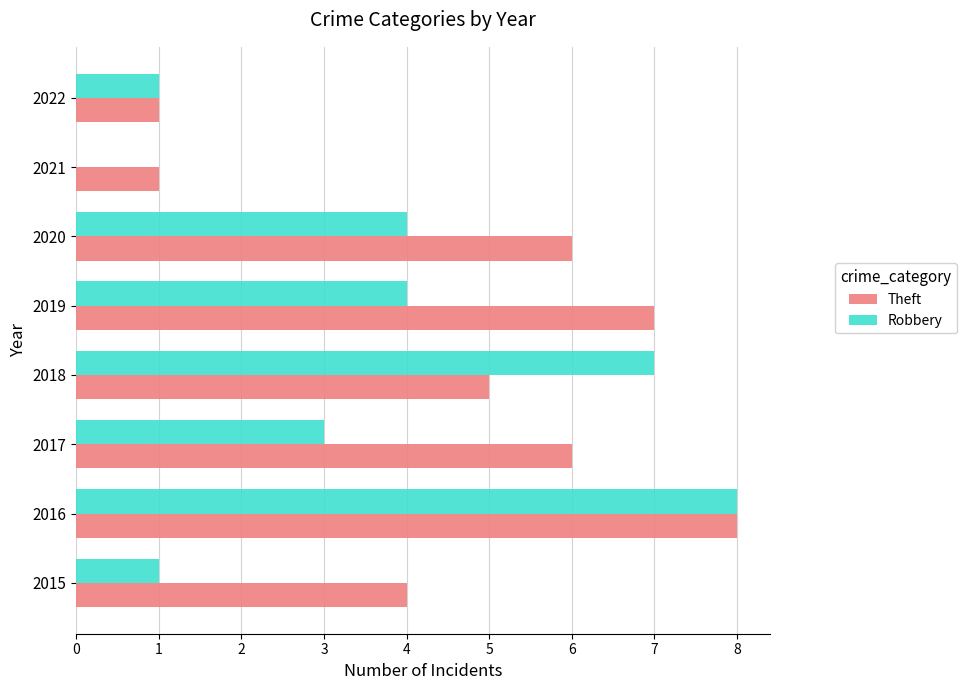

What is the maximum value for Theft?

8